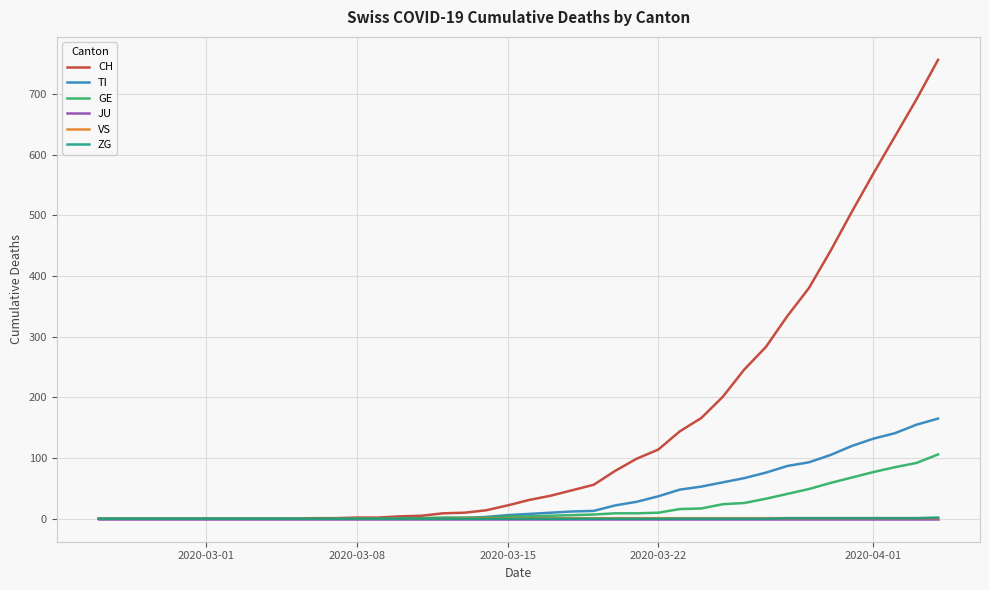

Which series has the widest spread of values?

CH